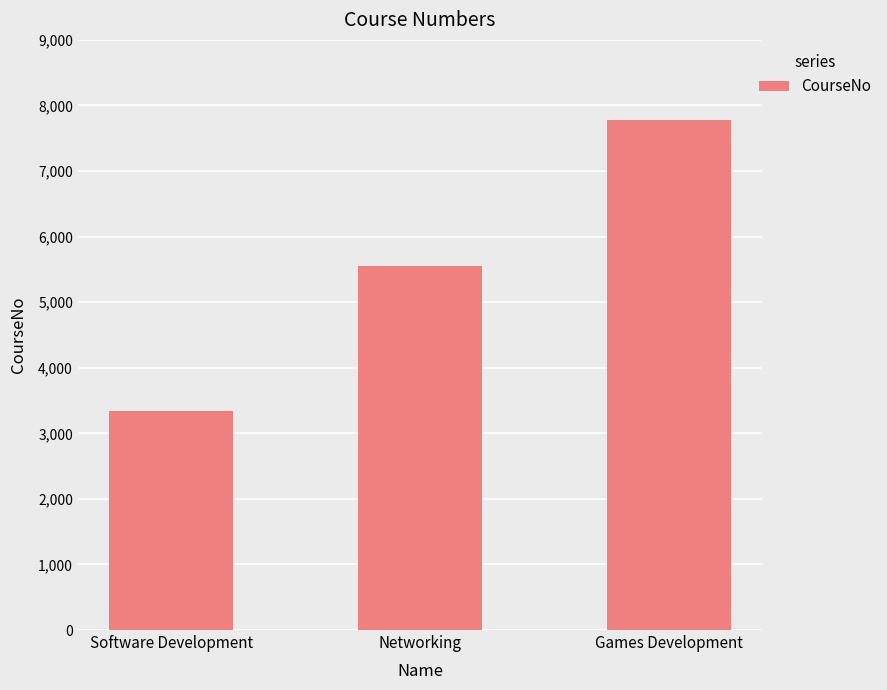

Which label corresponds to the smallest value in the chart?

Software Development